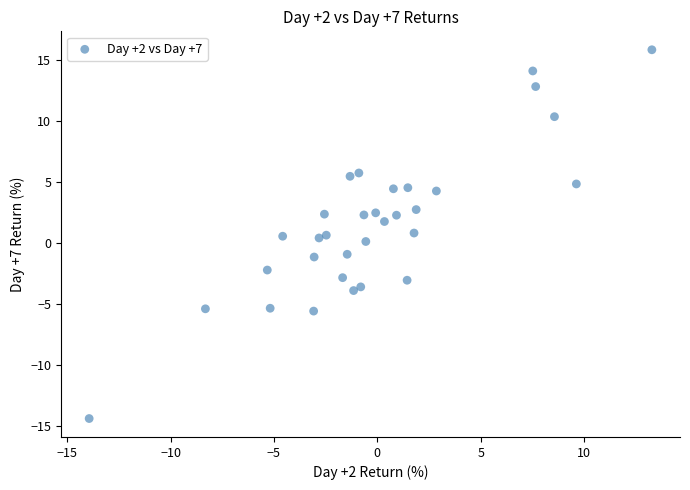

What is the range of Y values (max minus min)?

30.3